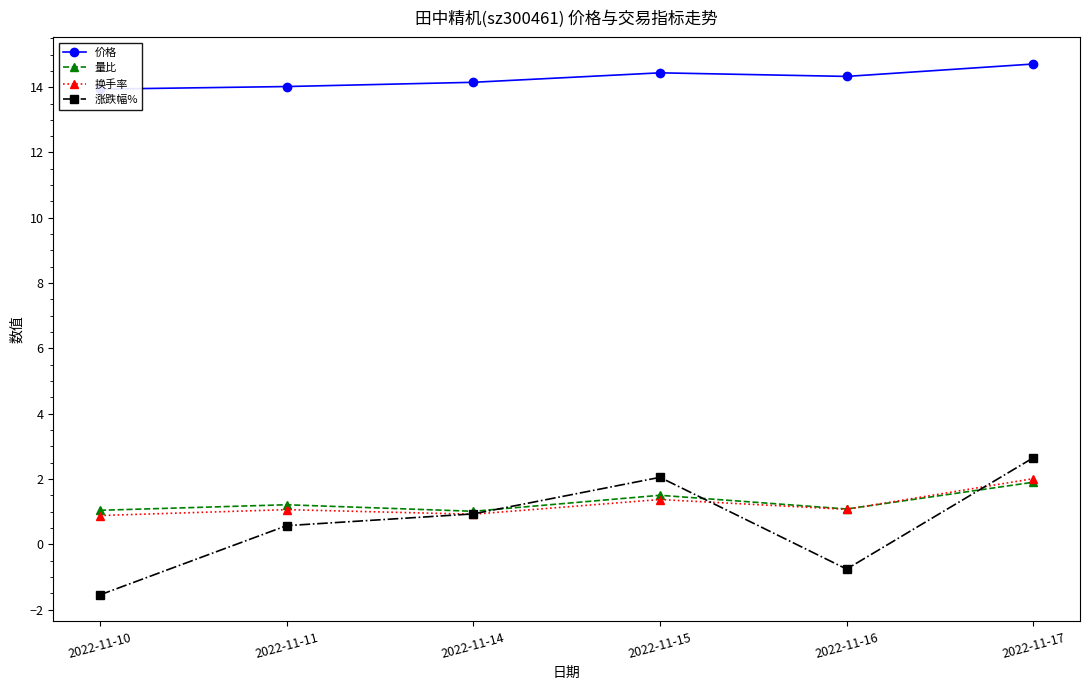

Which series ends up on top after the final intersection of 量比 and 涨跌幅%?

涨跌幅%